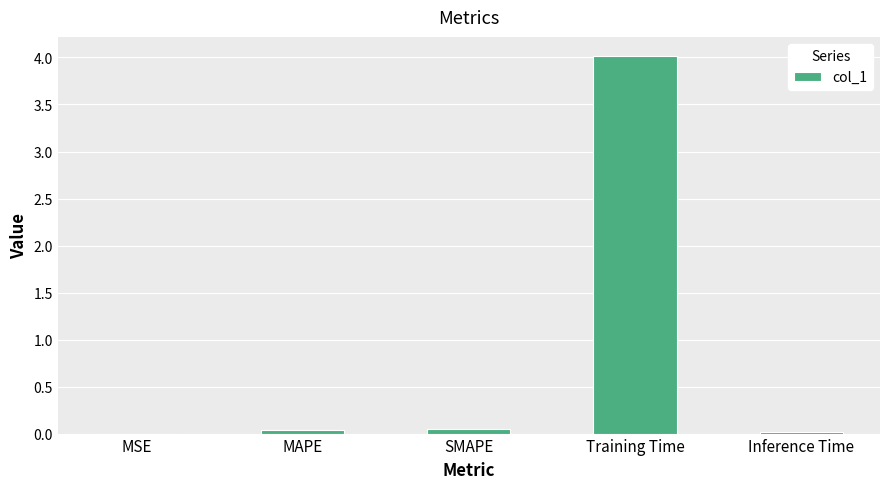

Which has a higher value, Training Time or SMAPE?

Training Time